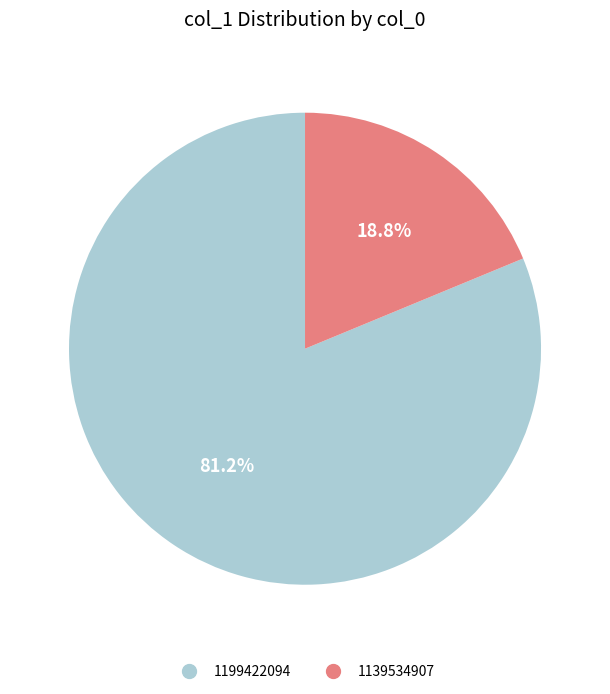

What is the ratio of the value at 1199422094 to the value at 1139534907?

4.3